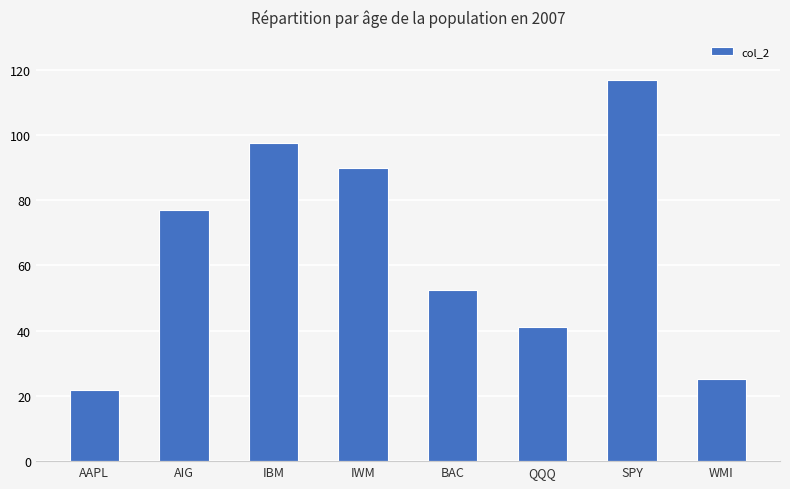

What is the change in value from QQQ to WMI?

-15.8